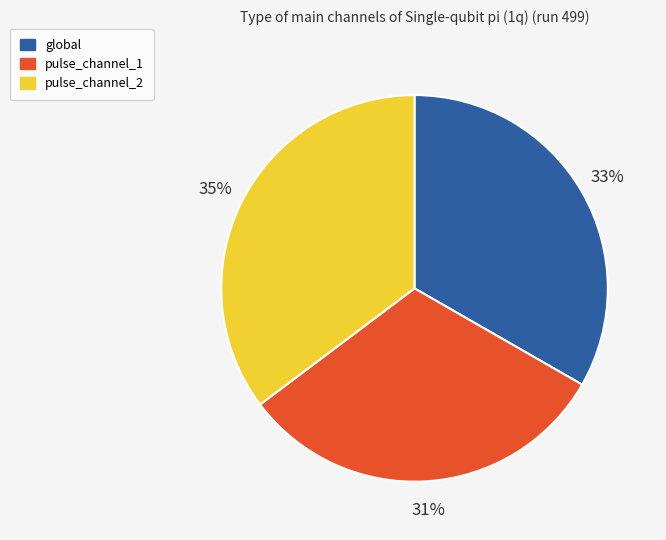

Does pulse_channel_2 represent more than half of the total?

No